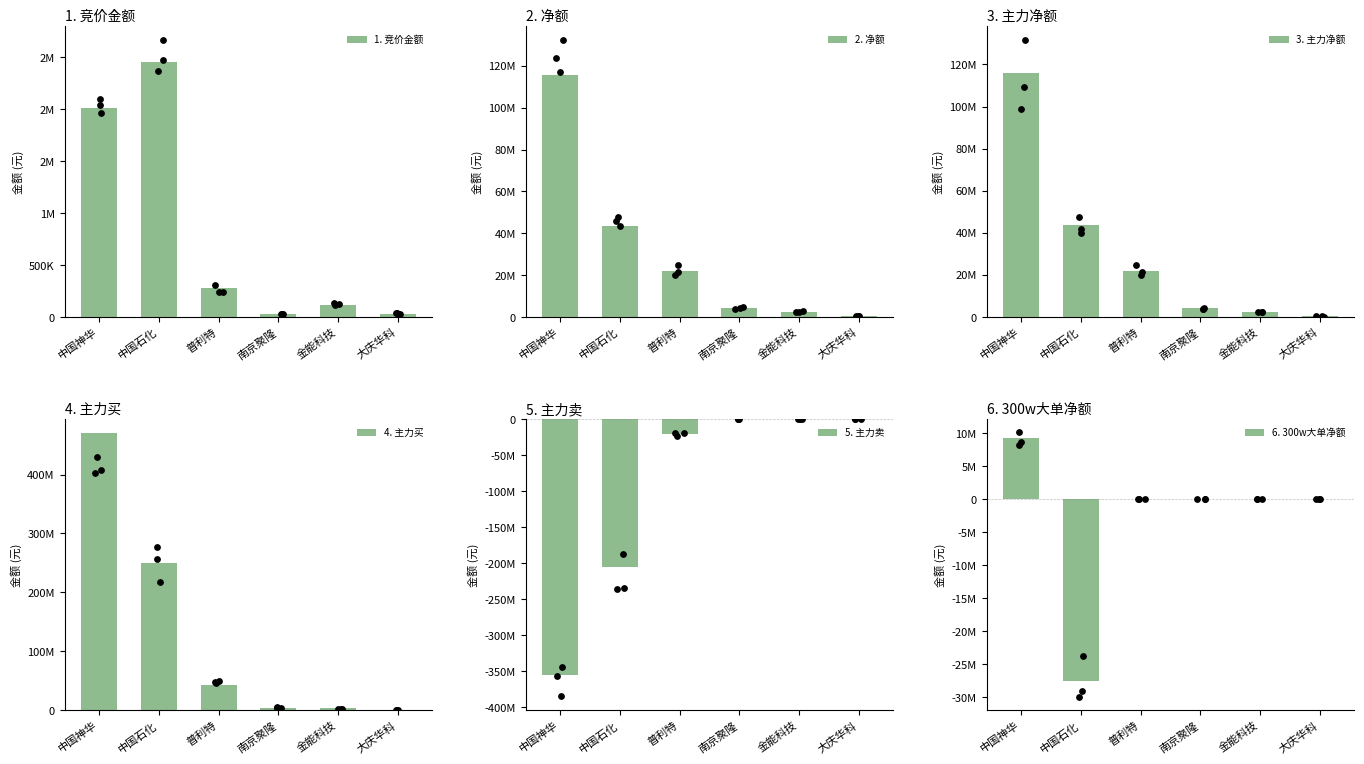

Which series contains the lowest Y value?

5. 主力卖